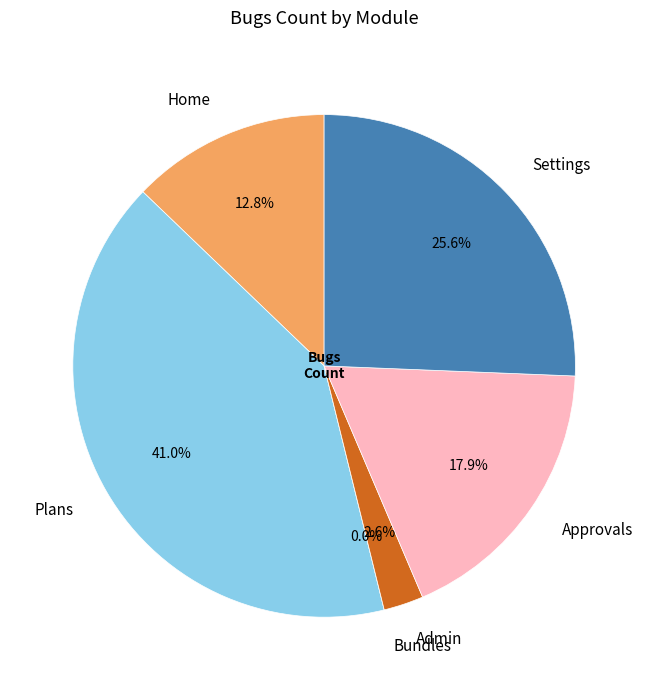

Is there any slice that represents more than half of the pie?

No